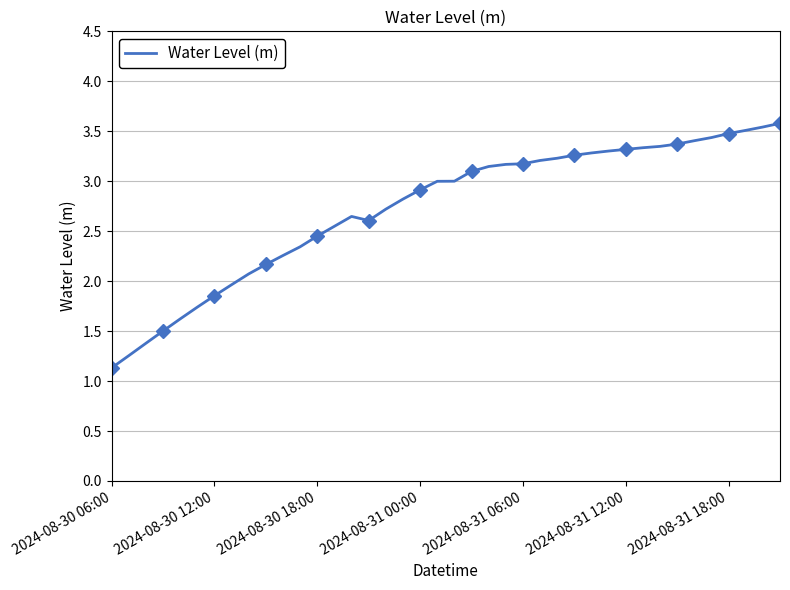

How many values exceed 3?

20